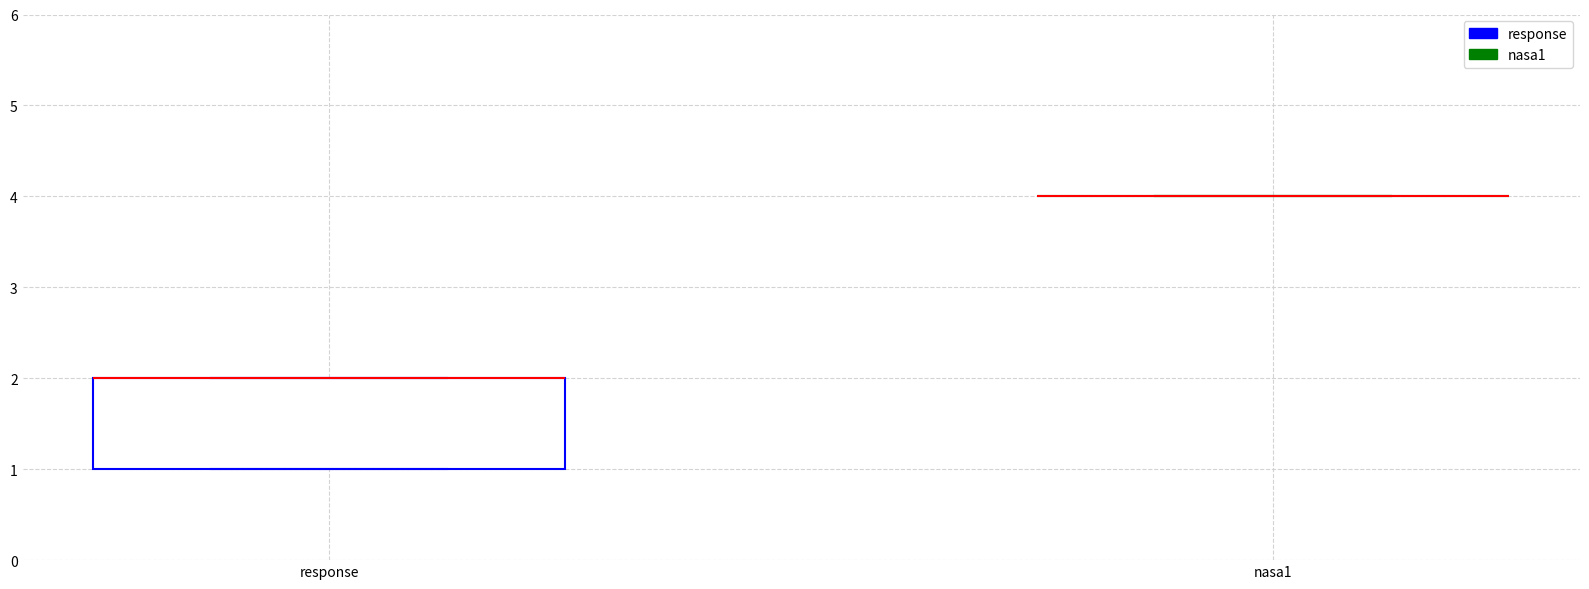

Comparing the boxes themselves (not the whiskers), which one is the tallest?

response